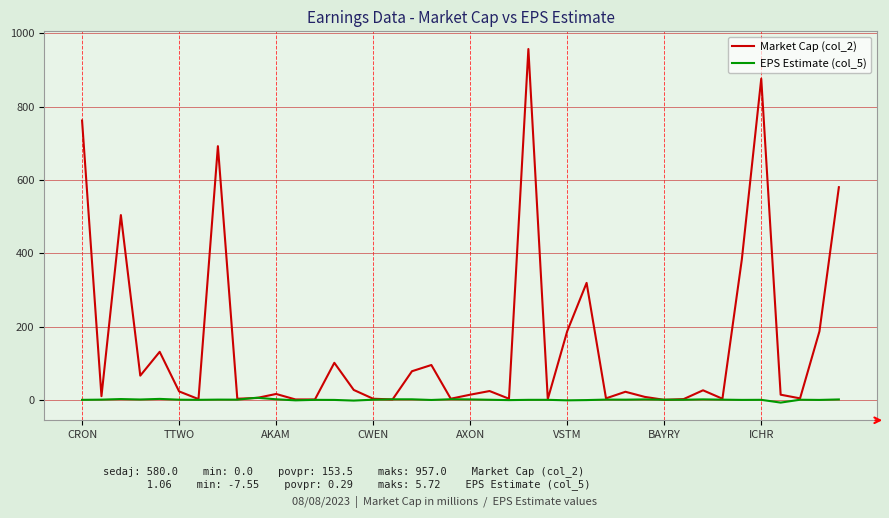

After their last crossing, which series has the higher values: Market Cap (col_2) or EPS Estimate (col_5)?

Market Cap (col_2)